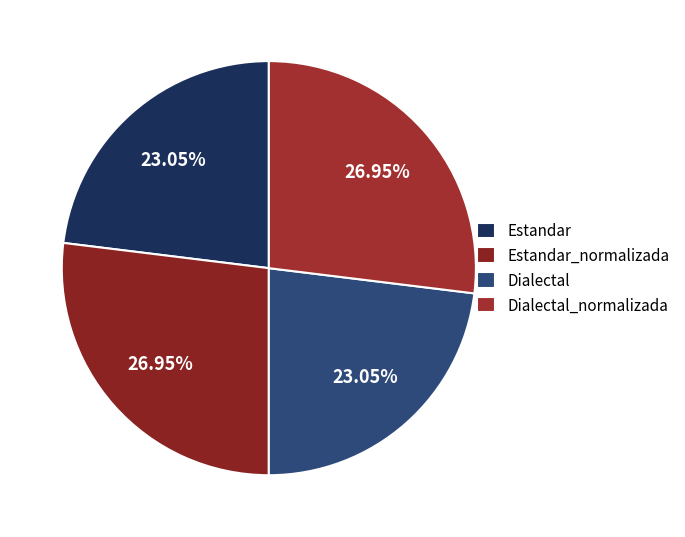

Combined, what portion of the pie is Dialectal_normalizada and Estandar?

50.0%